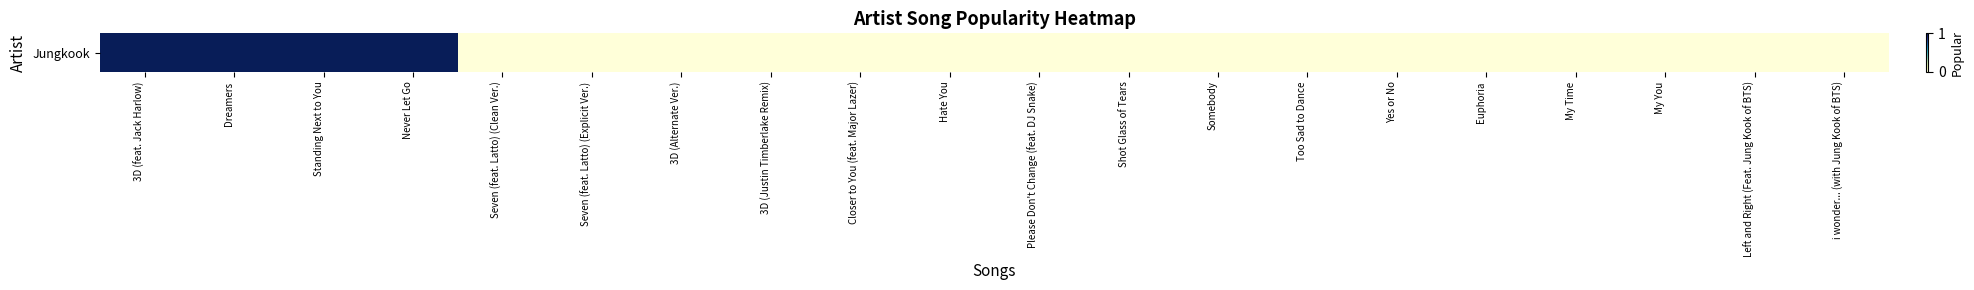

Rank the categories by value from lowest to highest.

Seven (feat. Latto) (Clean Ver.), Seven (feat. Latto) (Explicit Ver.), 3D (Alternate Ver.), 3D (Justin Timberlake Remix), Closer to You (feat. Major Lazer), Hate You, Please Don't Change (feat. DJ Snake), Shot Glass of Tears, Somebody, Too Sad to Dance, Yes or No, Euphoria, My Time, My You, Left and Right (Feat. Jung Kook of BTS), i wonder... (with Jung Kook of BTS), 3D (feat. Jack Harlow), Dreamers, Standing Next to You, Never Let Go